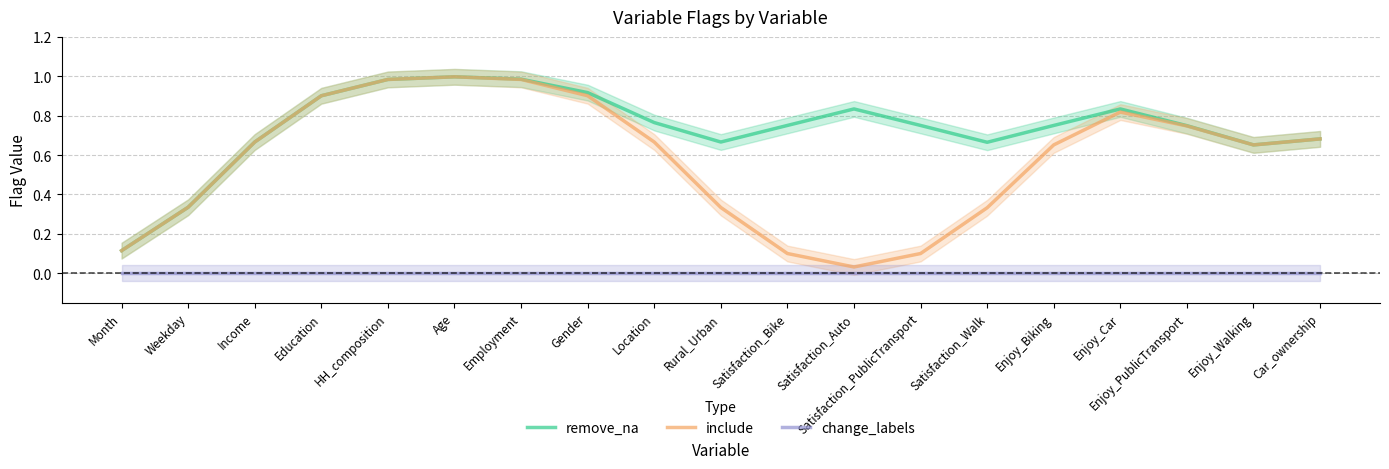

The value of remove_na at Enjoy_Car is 0.8. True or false?

True